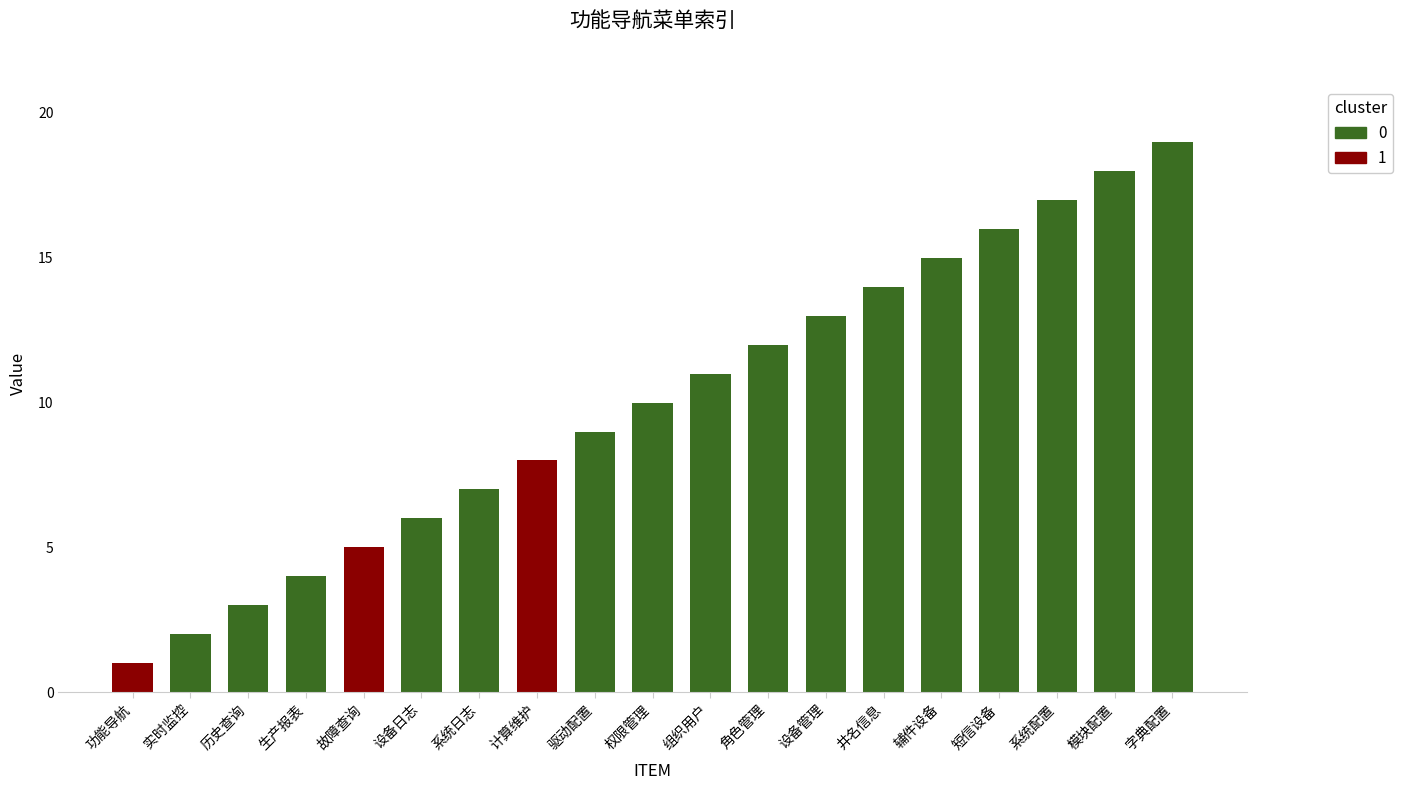

At which label is the value closest to 10?

权限管理